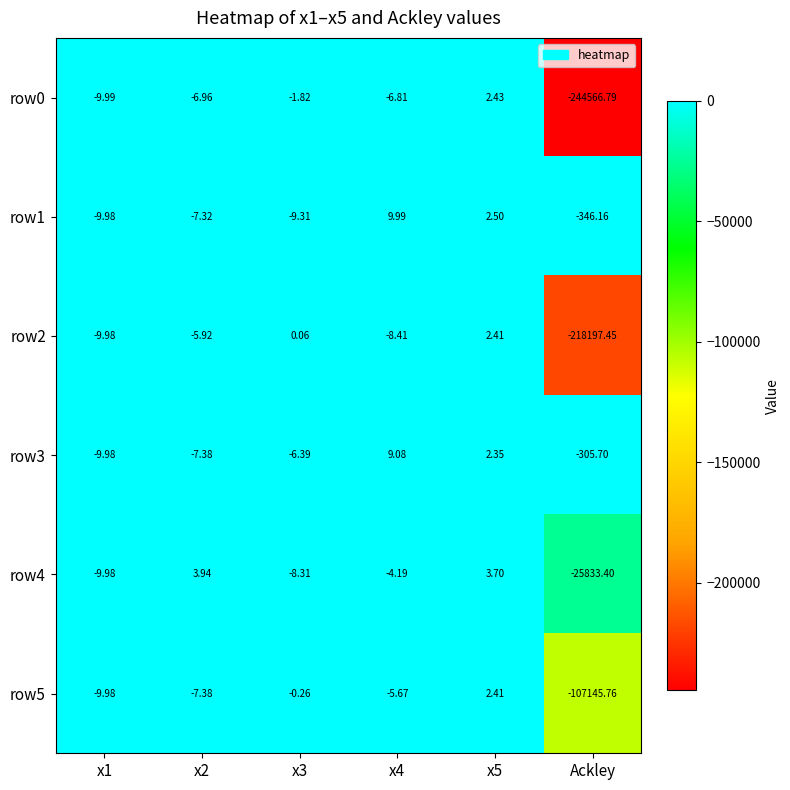

Which series has the largest total across all categories?

row3